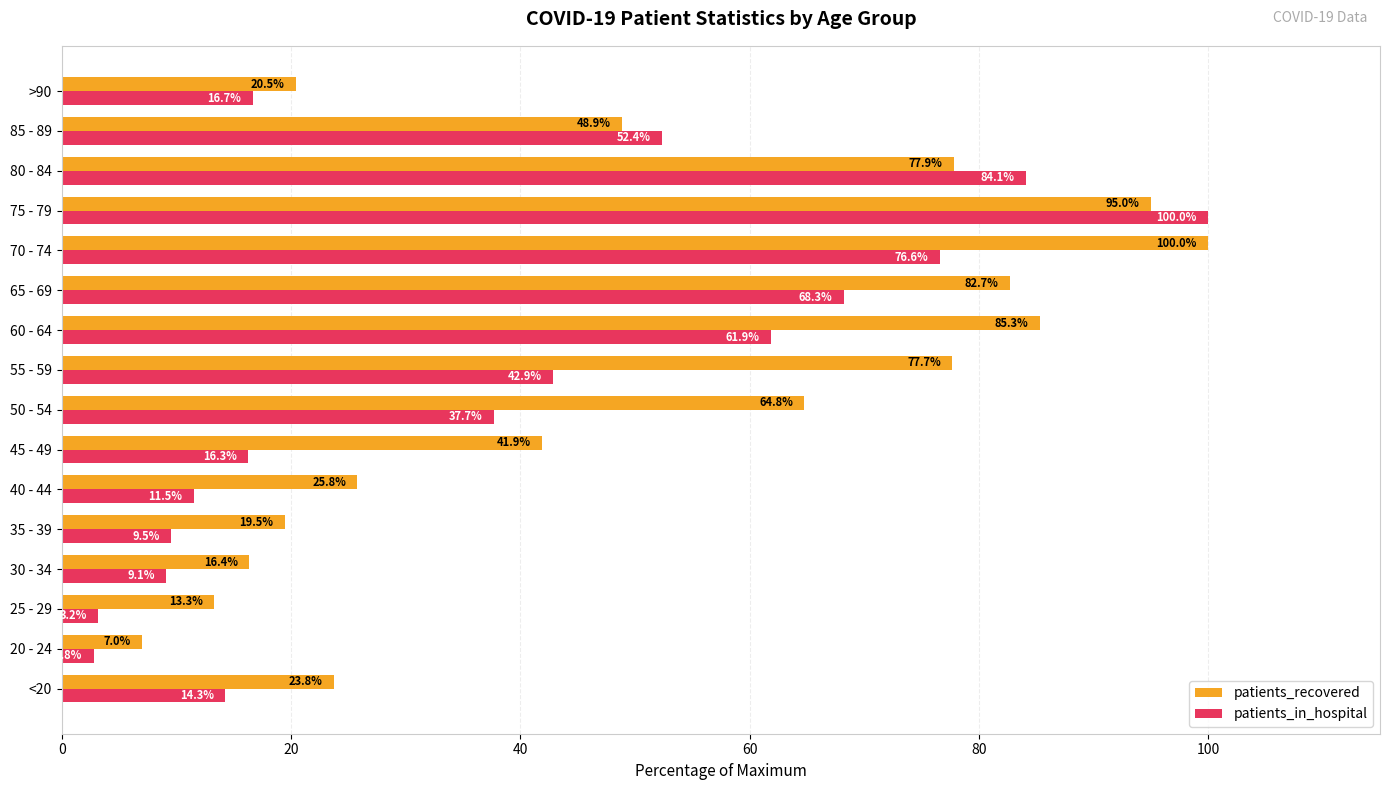

The value of patients_in_hospital at 45 - 49 is 16.3. True or false?

True